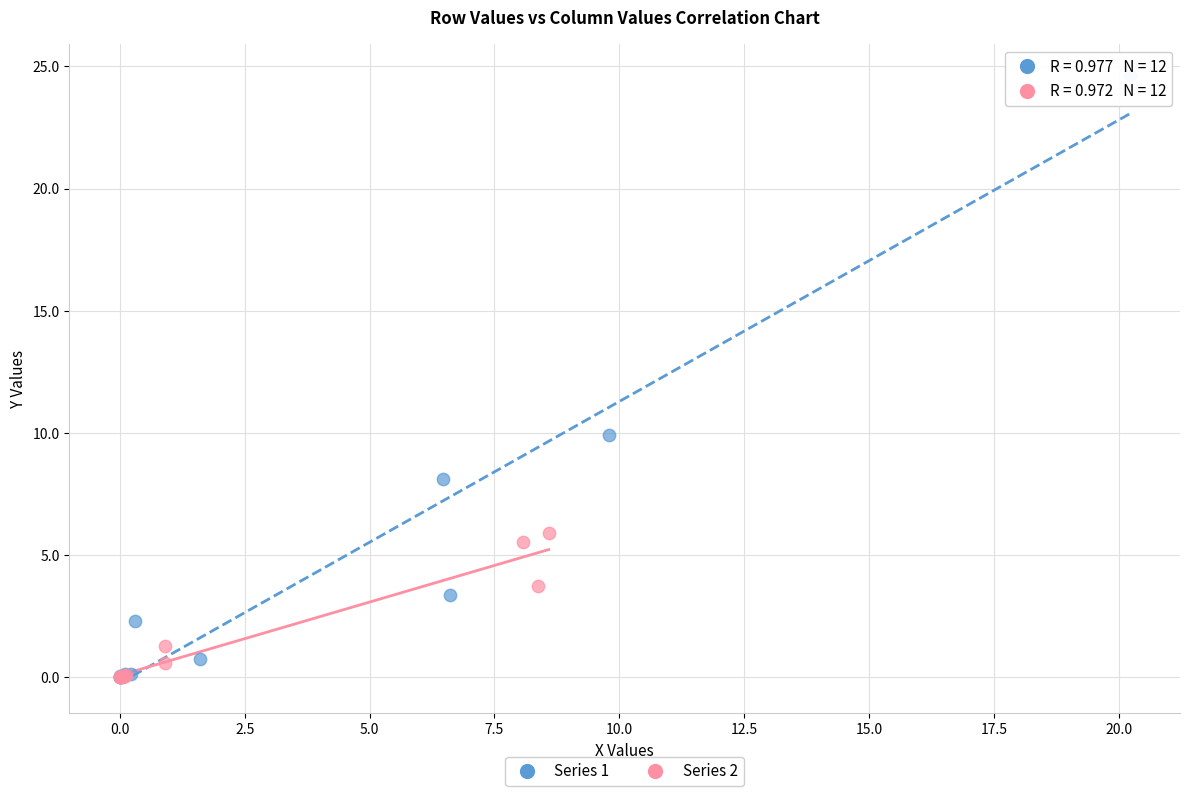

Which series has the widest spread of Y values?

Series 1